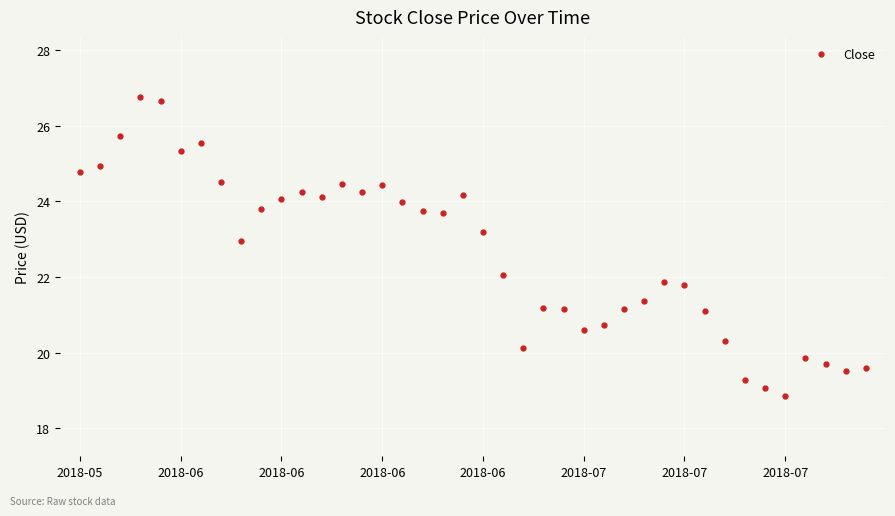

True or false: there are more than 1 points higher than both neighbors.

True